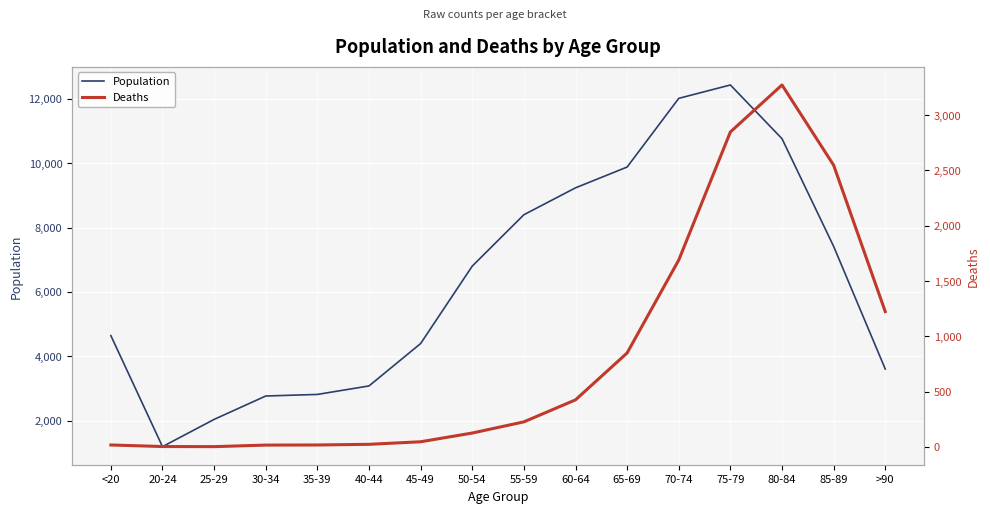

What are all the series names shown in the legend?

Population, Deaths